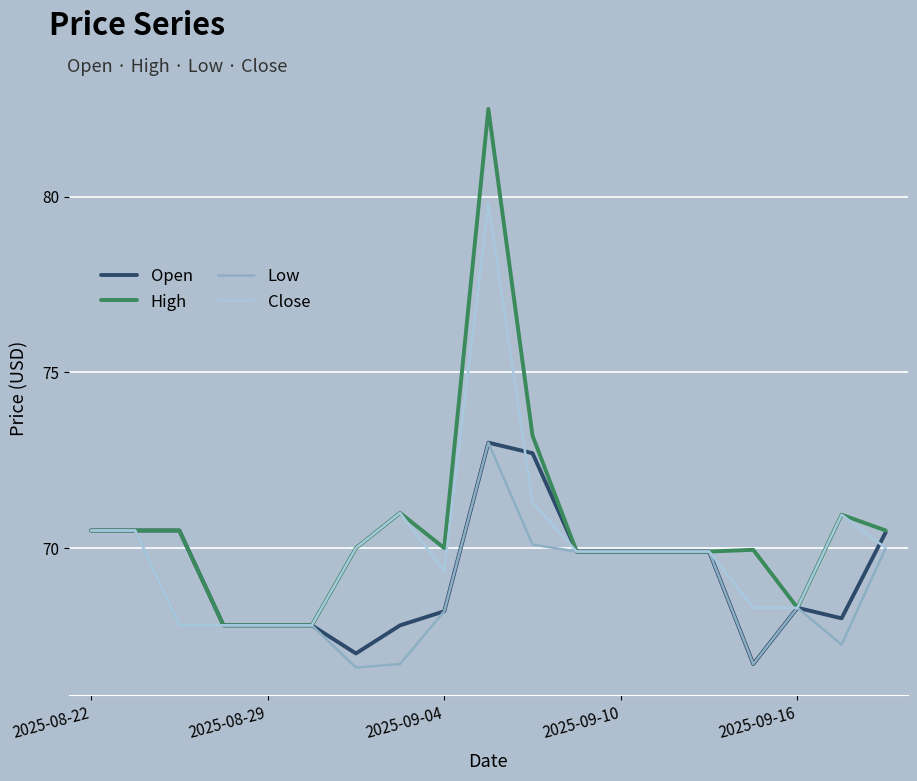

Rank the series by their average value, from lowest to highest.

Low, Open, Close, High